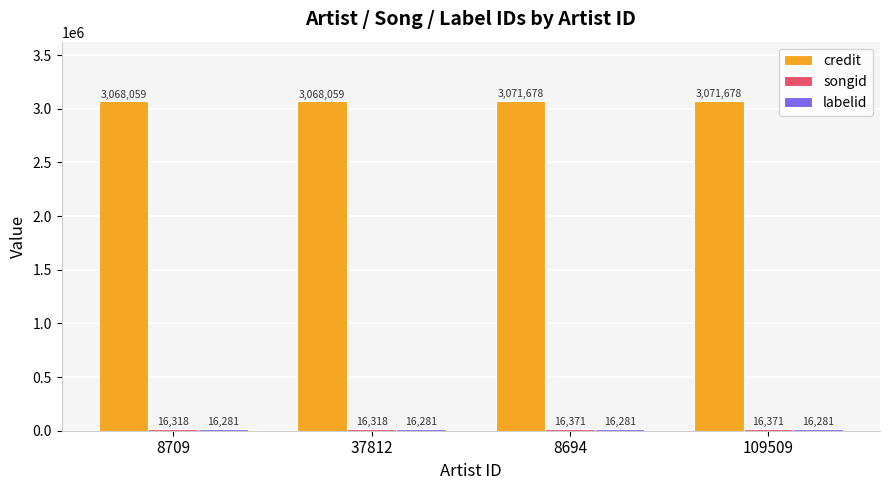

Are the bars grouped side by side (vs. stacked)?

Yes